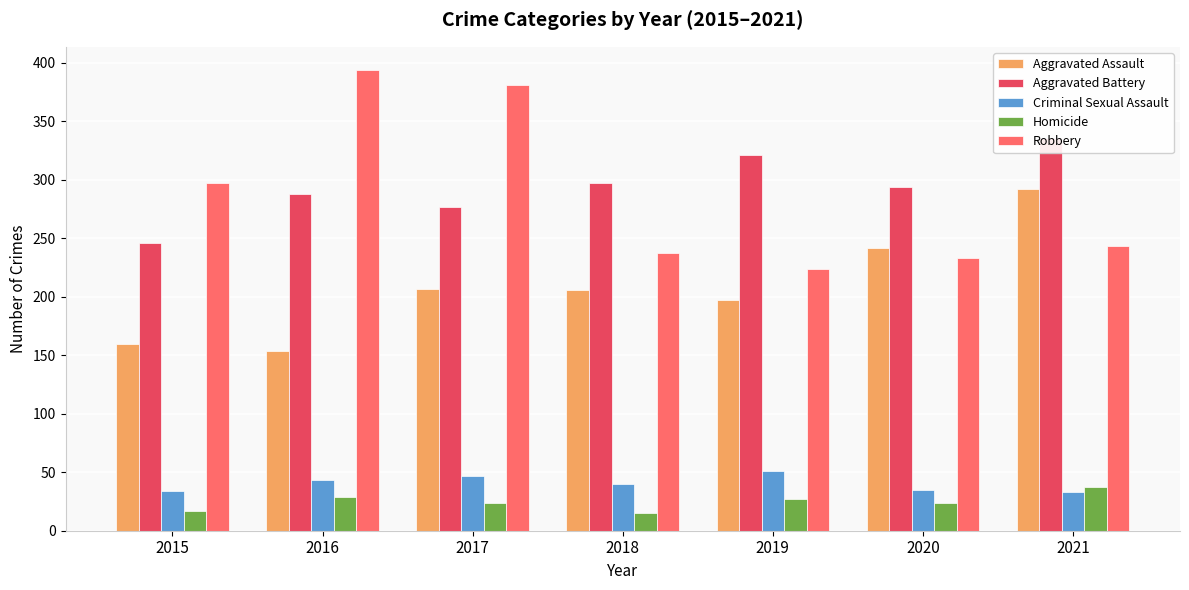

What is the value of the Aggravated Battery bar at the 3rd from the left?

277